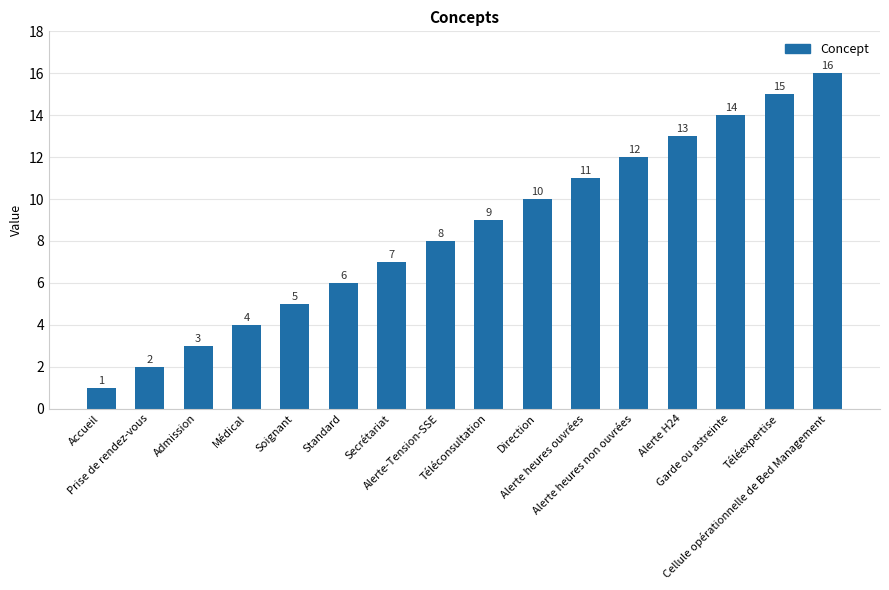

What position from the left is Alerte-Tension-SSE?

8